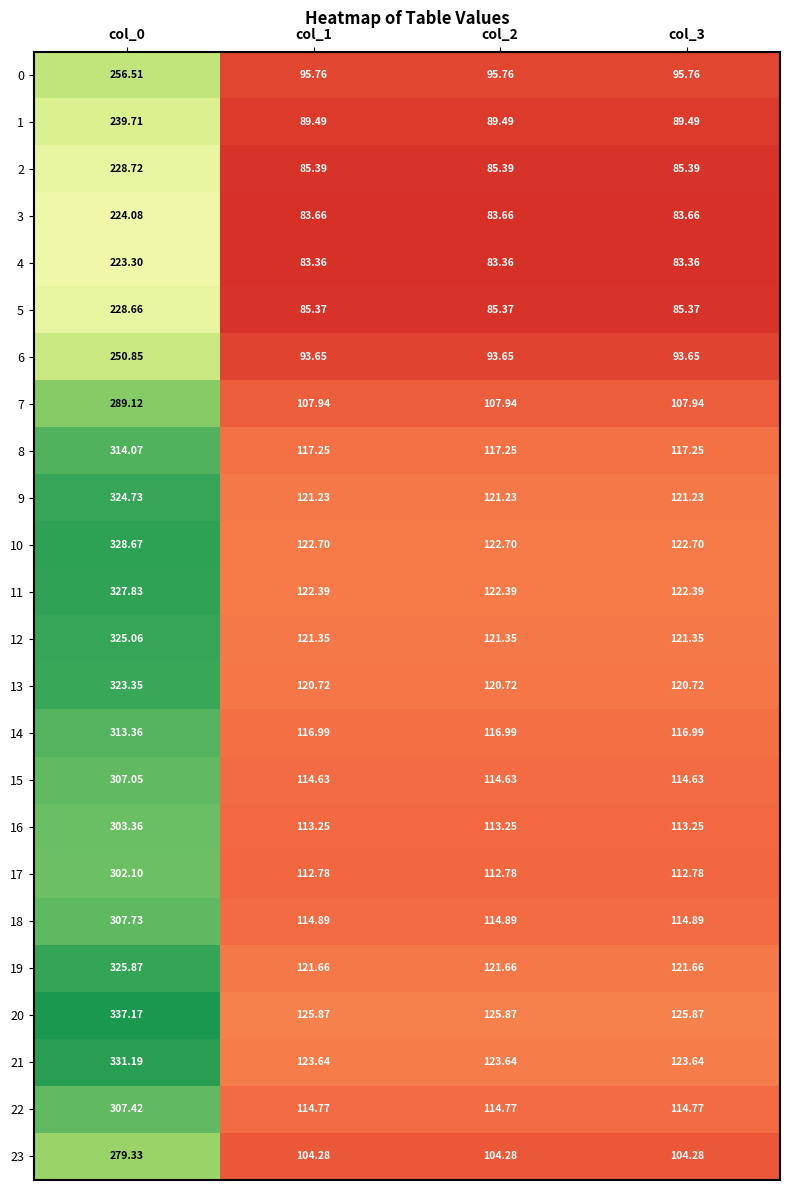

Is the value of 20 at col_2 greater than the value of 6 at col_3?

Yes